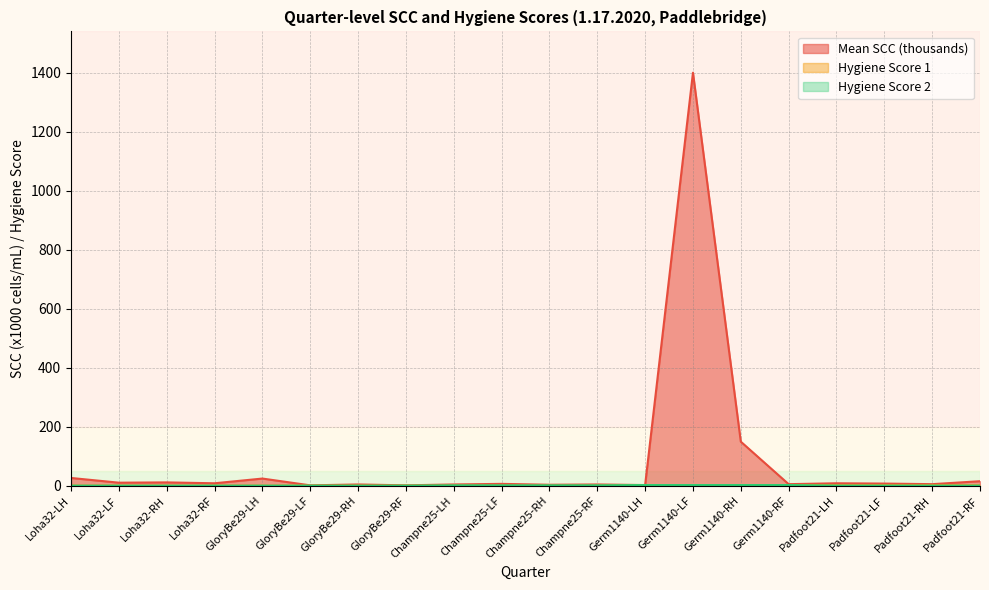

At which category is the sum across all series the highest?

Germ1140-LF